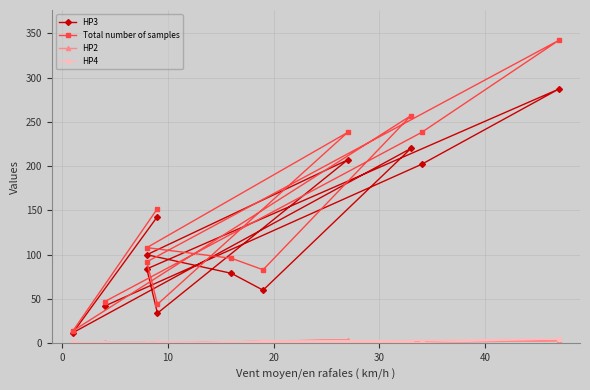

What is the sum of all HP4 values?

14